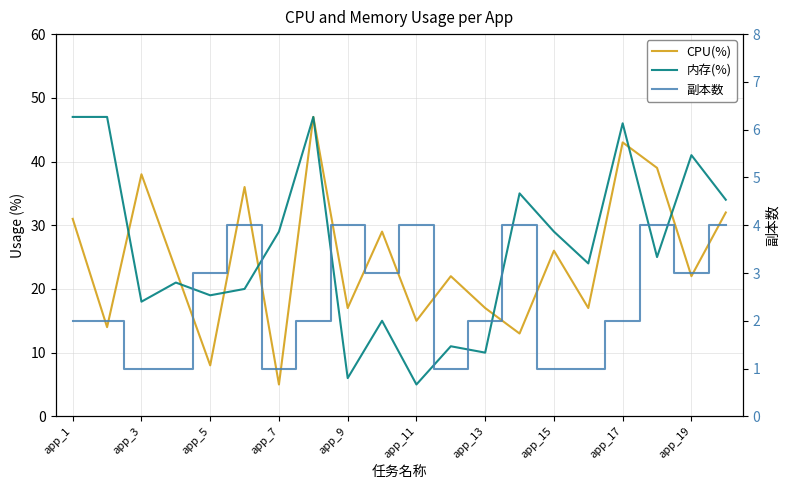

Reading right to left, transcribe all the data shown in this chart.

CPU(%): 32	22	39	43	17	26	13	17	22	15	29	17	47	5	36	8	23	38	14	31
内存(%): 34	41	25	46	24	29	35	10	11	5	15	6	47	29	20	19	21	18	47	47
副本数: 4	3	4	2	1	1	4	2	1	4	3	4	2	1	4	3	1	1	2	2